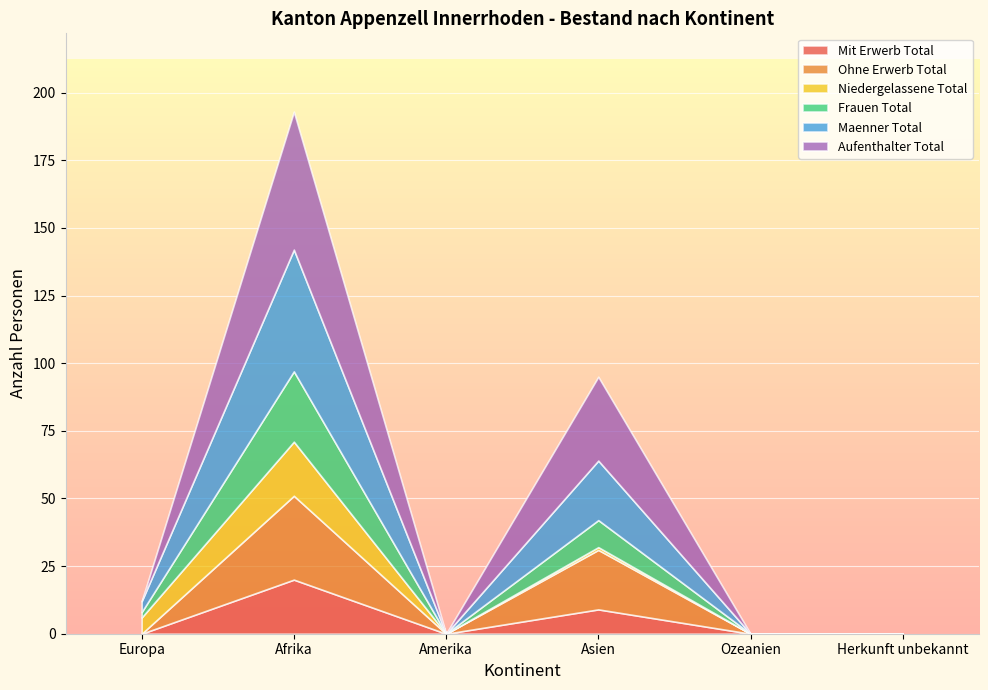

List the labels in order of Maenner Total value, smallest first.

Amerika, Ozeanien, Herkunft unbekannt, Europa, Asien, Afrika